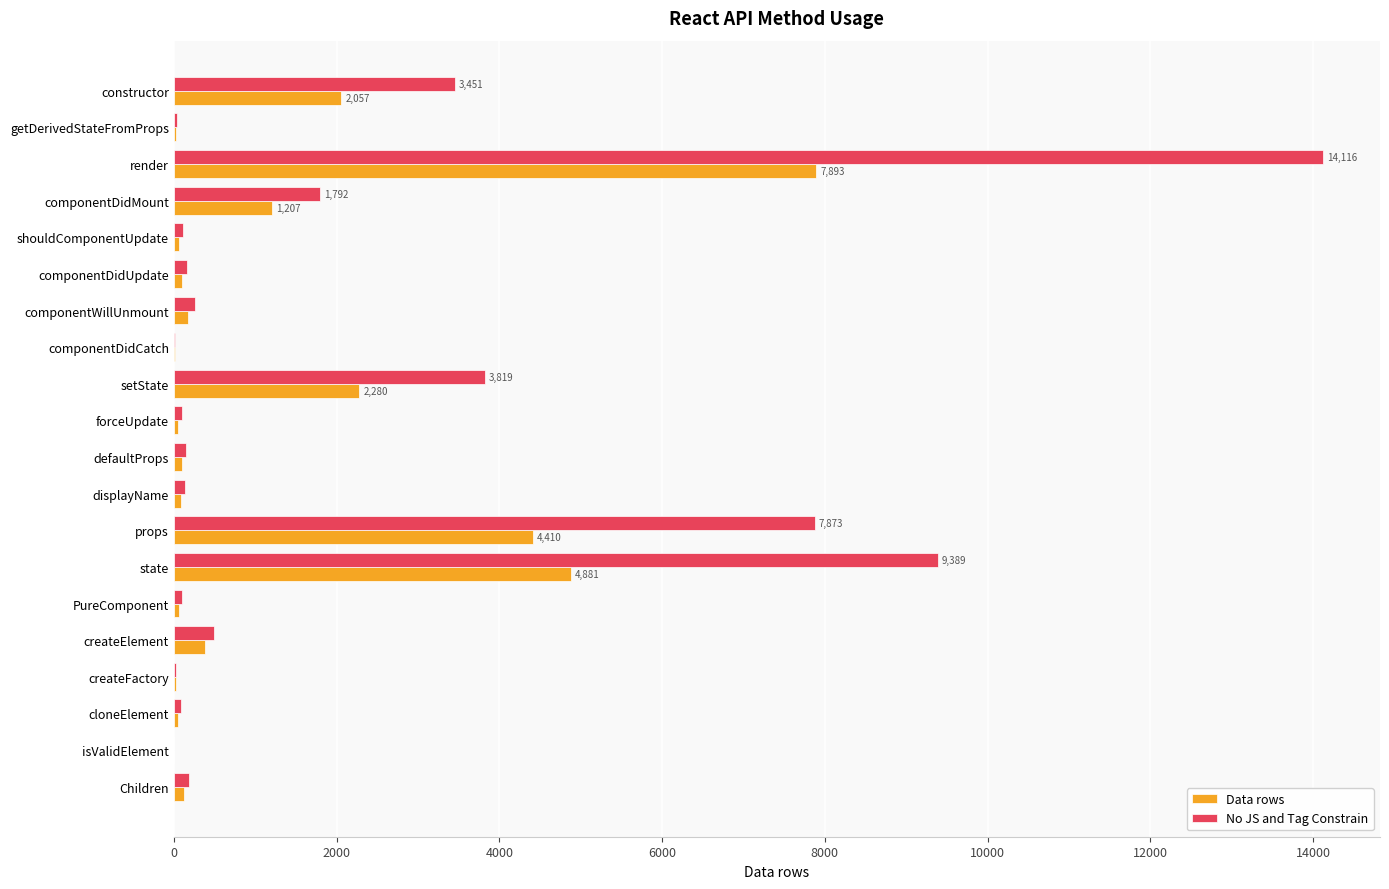

What is the maximum value shown in the chart?

14116